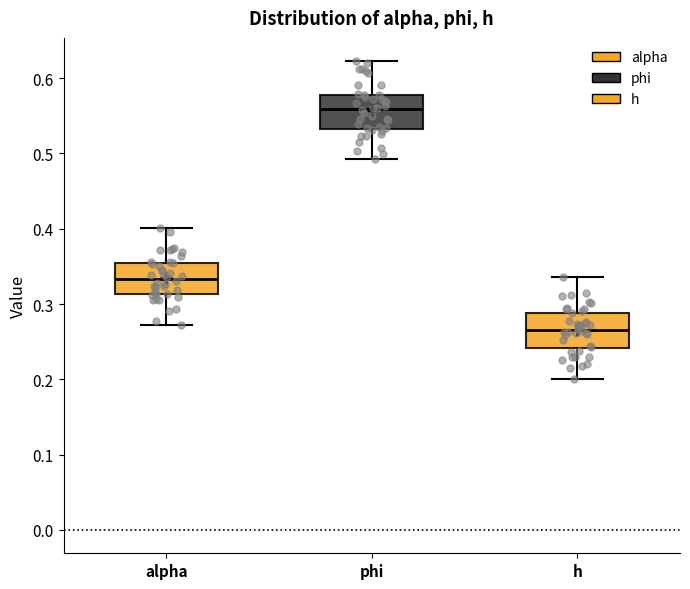

Reading left to right, read every box against the y-axis: the position of its median line, the range the box covers, and the ends of its whiskers. The values are not printed on the chart, so give them approximately, as read against the axis.

alpha: median 0.33, box 0.31 to 0.35, whiskers 0.27 to 0.40
phi: median 0.56, box 0.53 to 0.58, whiskers 0.49 to 0.62
h: median 0.27, box 0.24 to 0.29, whiskers 0.20 to 0.34